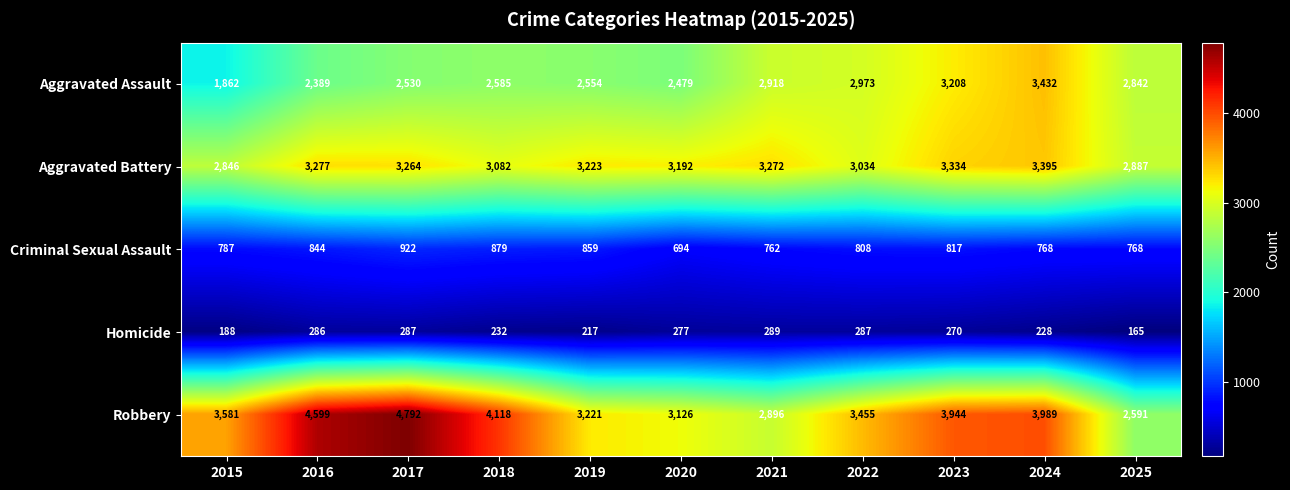

Which series changed the most between 2022 and 2023?

Robbery